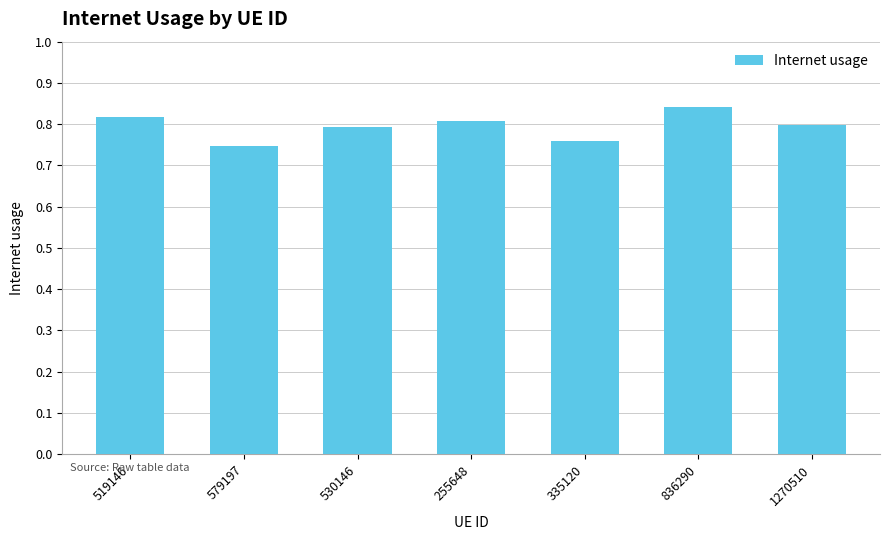

Which has a higher value, 519146 or 335120?

519146